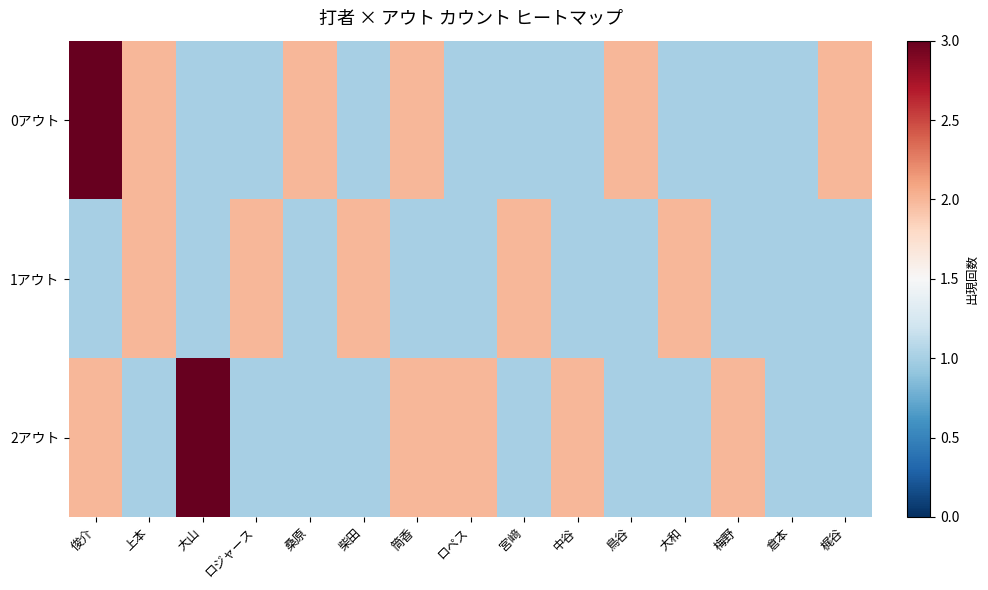

What is the greatest value displayed?

3